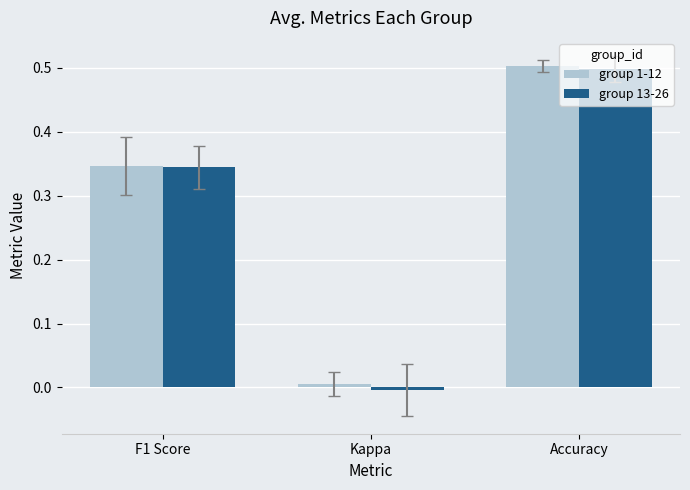

How many categories are shown in the chart?

3